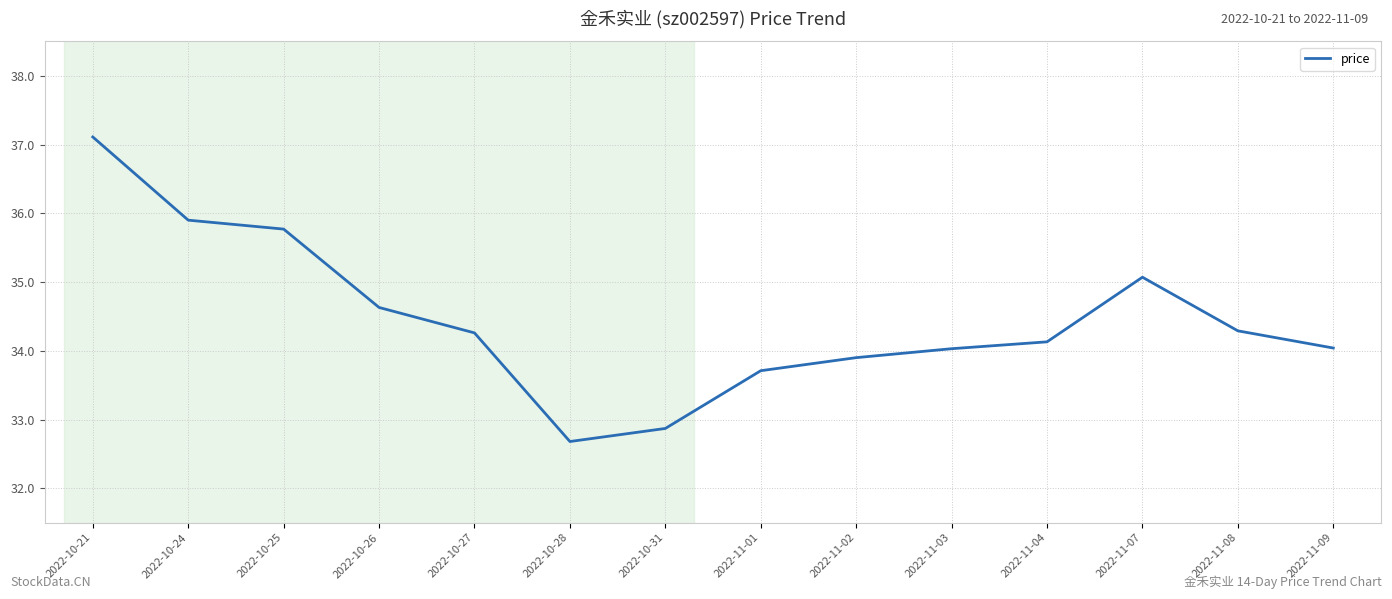

What is the smallest value displayed?

32.7